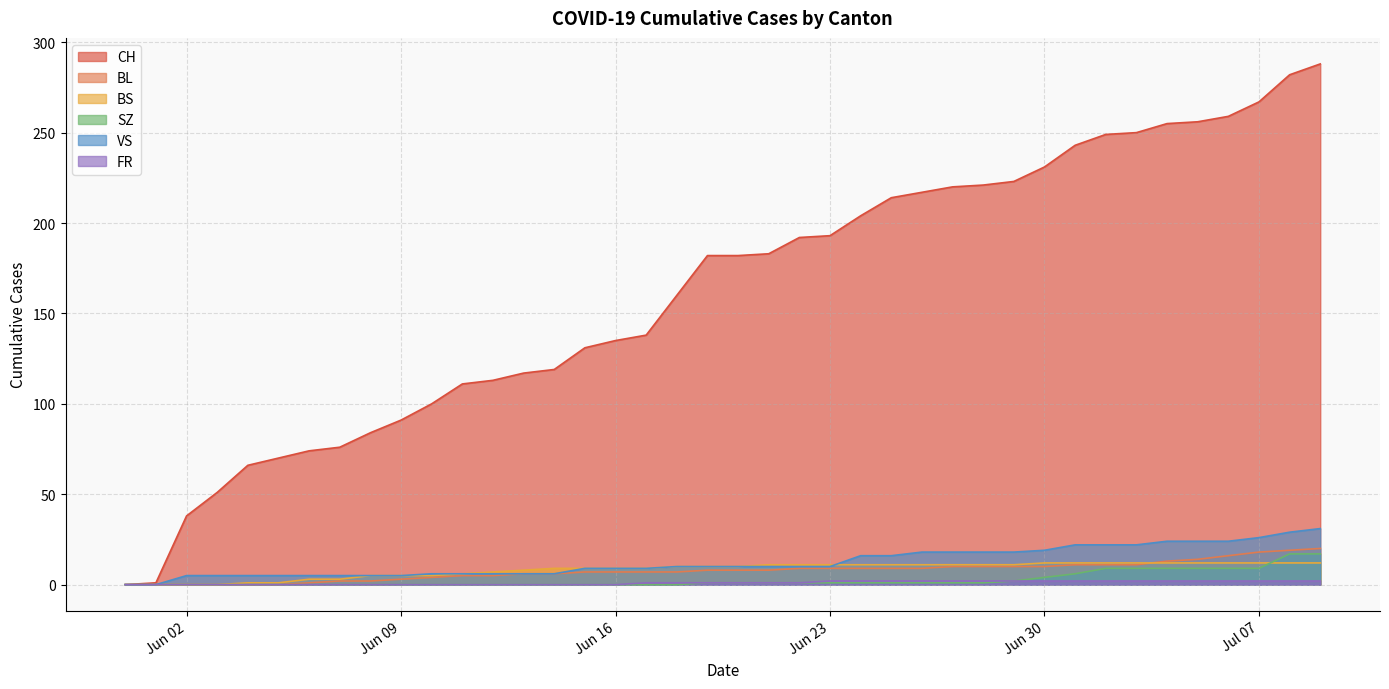

Does the chart have visible grid lines?

Yes